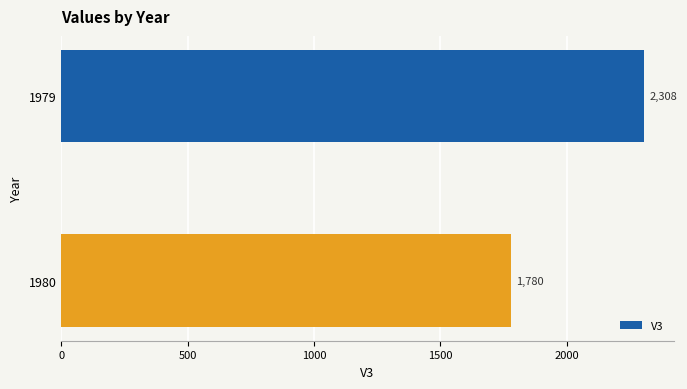

What is the change in value from 1979 to 1980?

-528